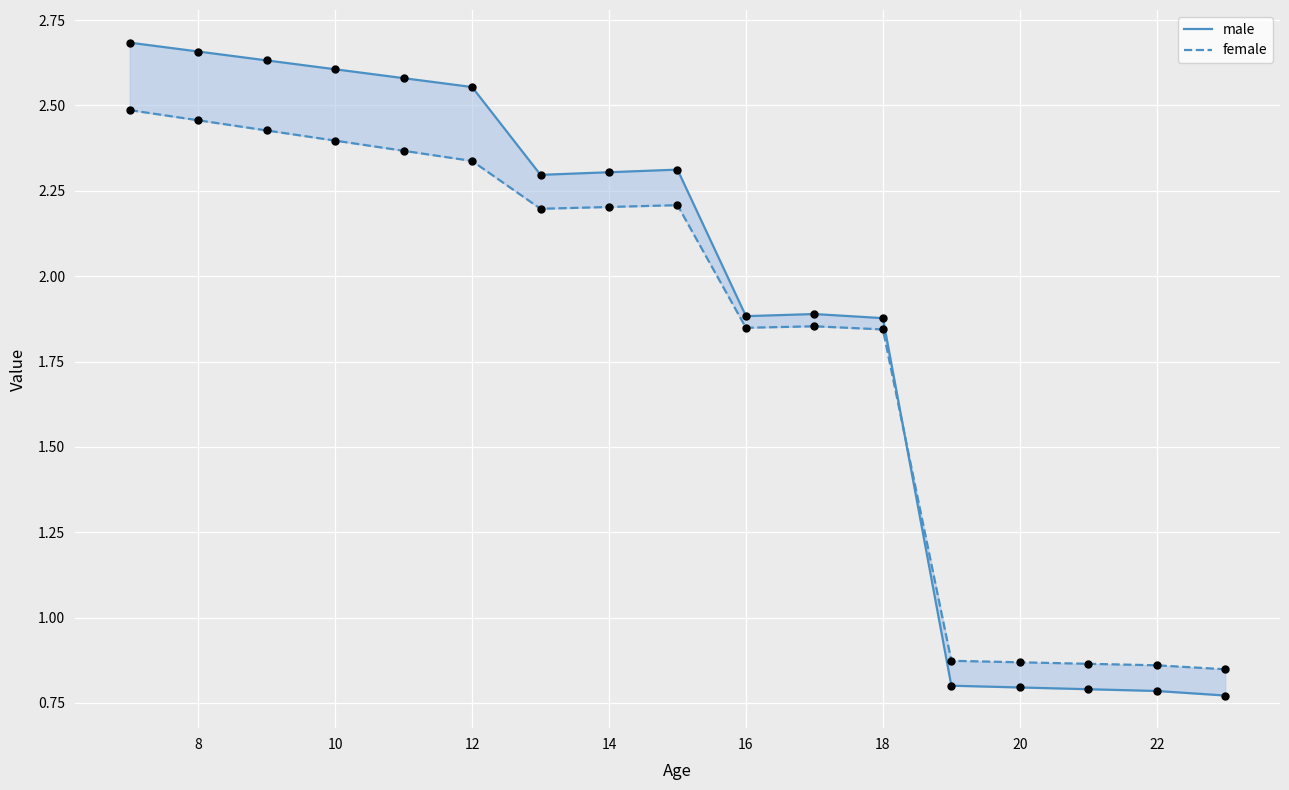

At how many categories does at least one series exceed 2?

9